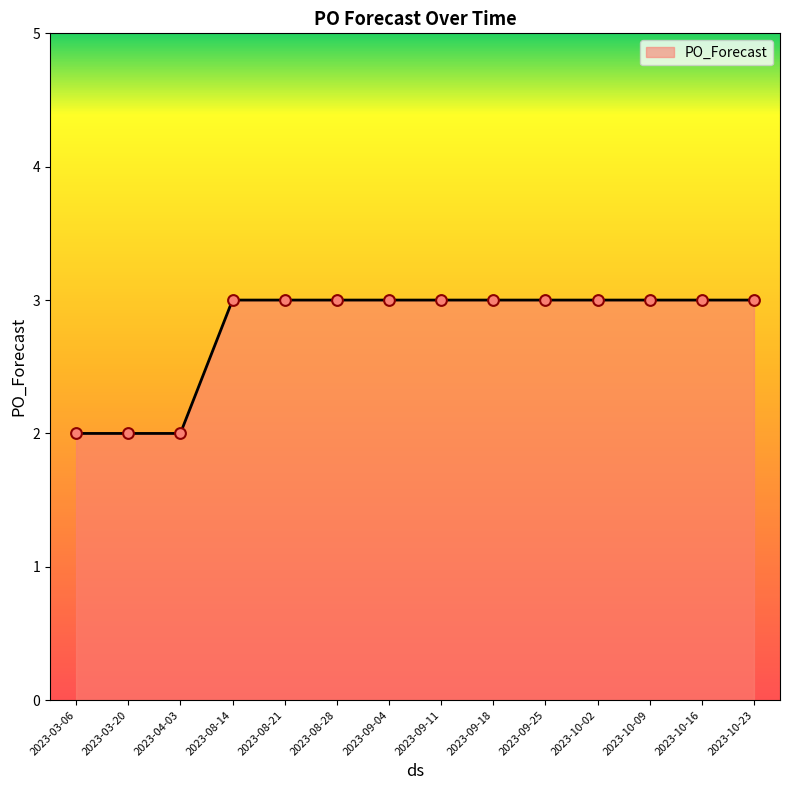

Approximately how many times larger is the value at 2023-10-23 compared to 2023-10-09?

1.0